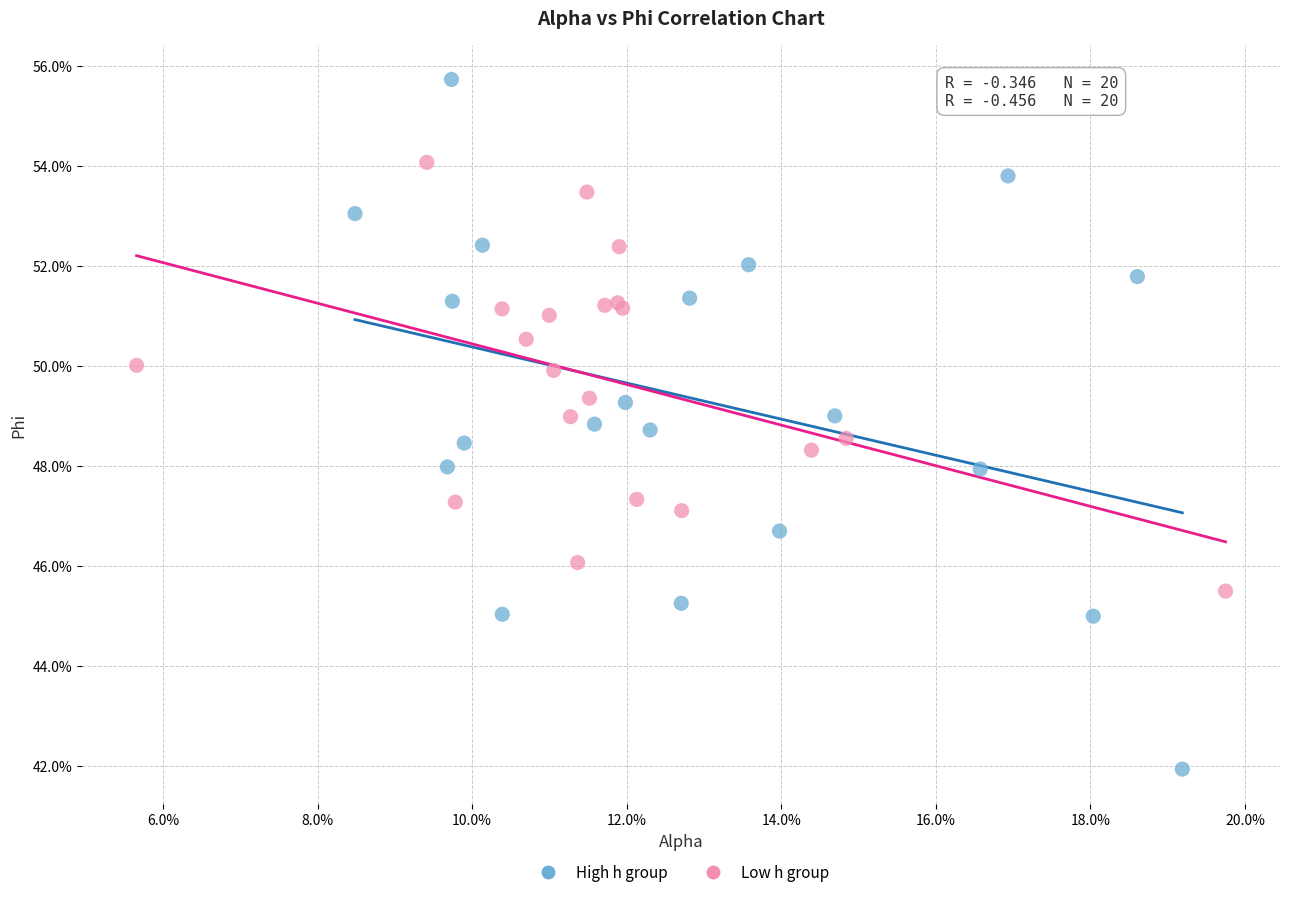

Which series has the largest Y range (max minus min)?

High h group